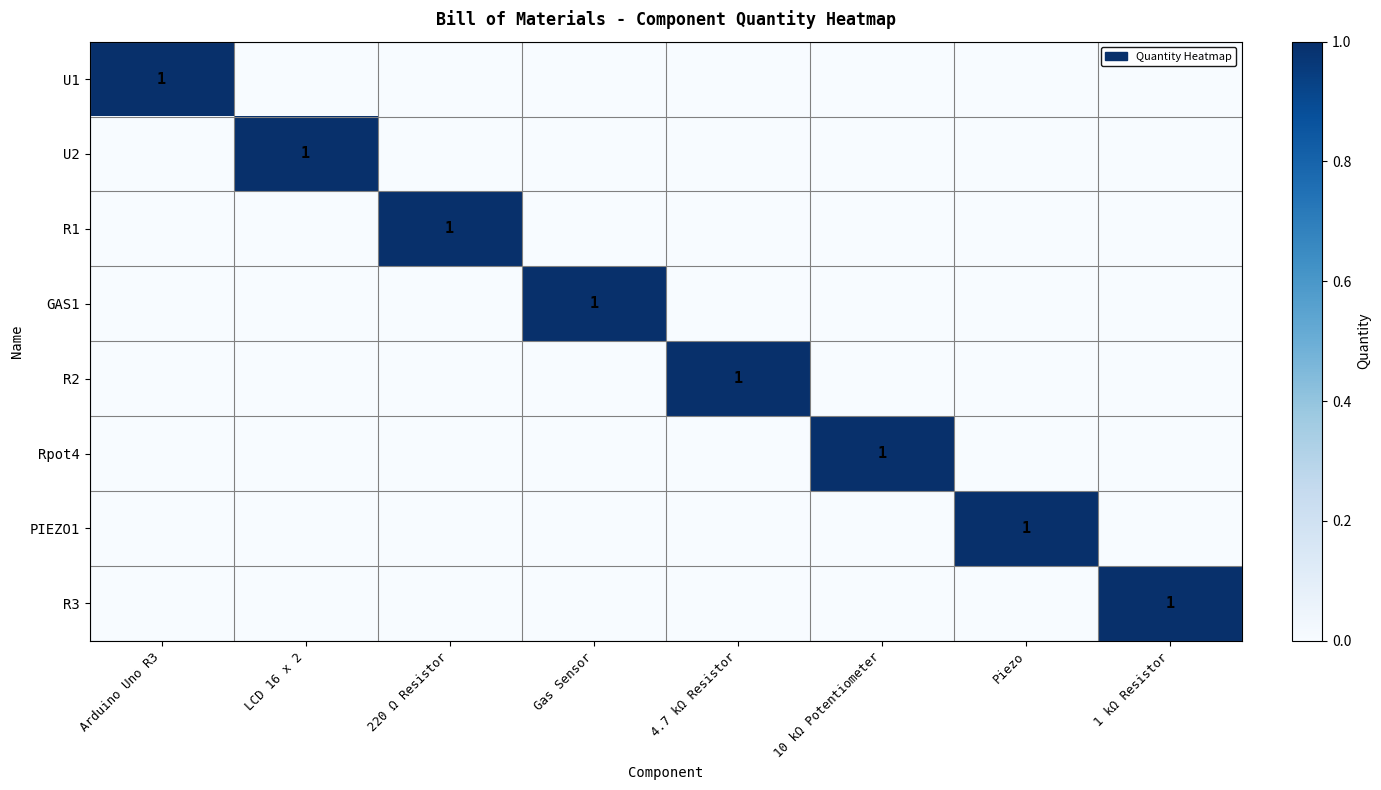

At which category is the sum across all series the highest?

Arduino Uno R3